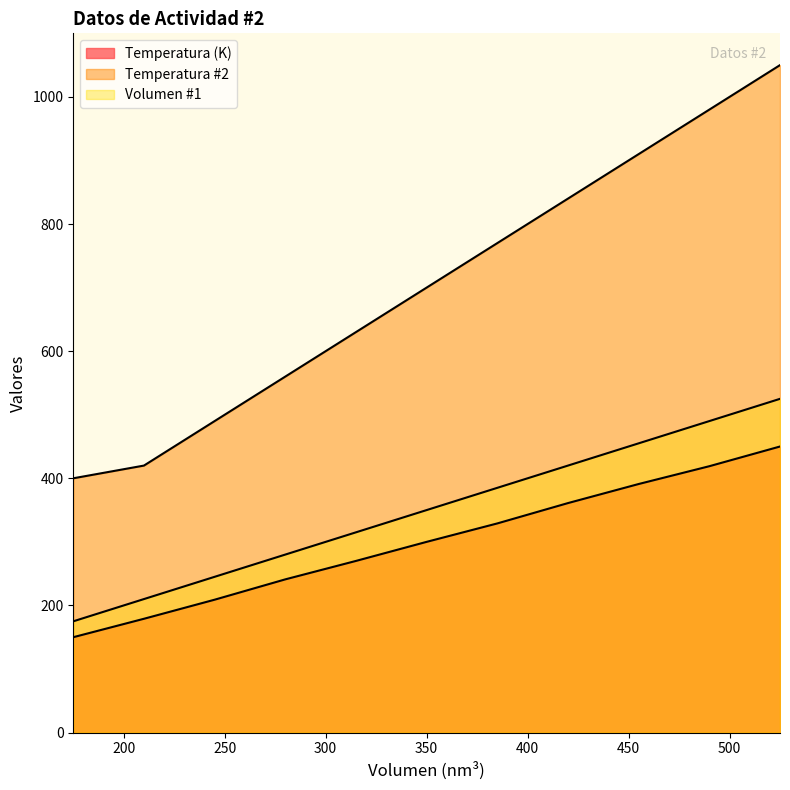

At which label does Temperatura (K) reach its peak?

525